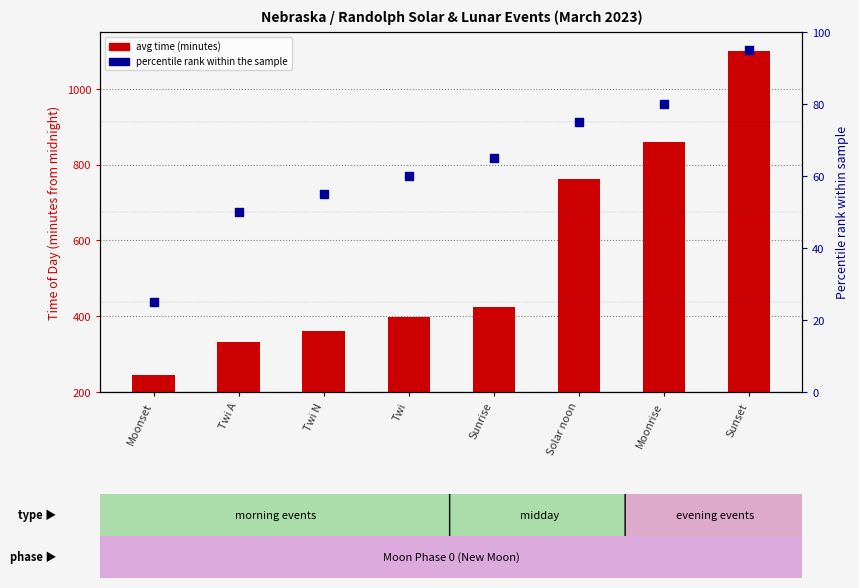

What is the total value across all series at Twi N?

417